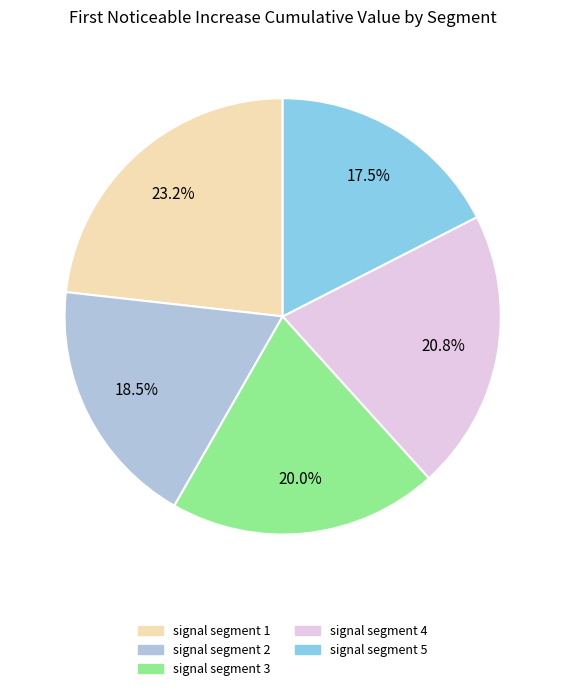

Between signal segment 3 and signal segment 1, which is larger?

signal segment 1